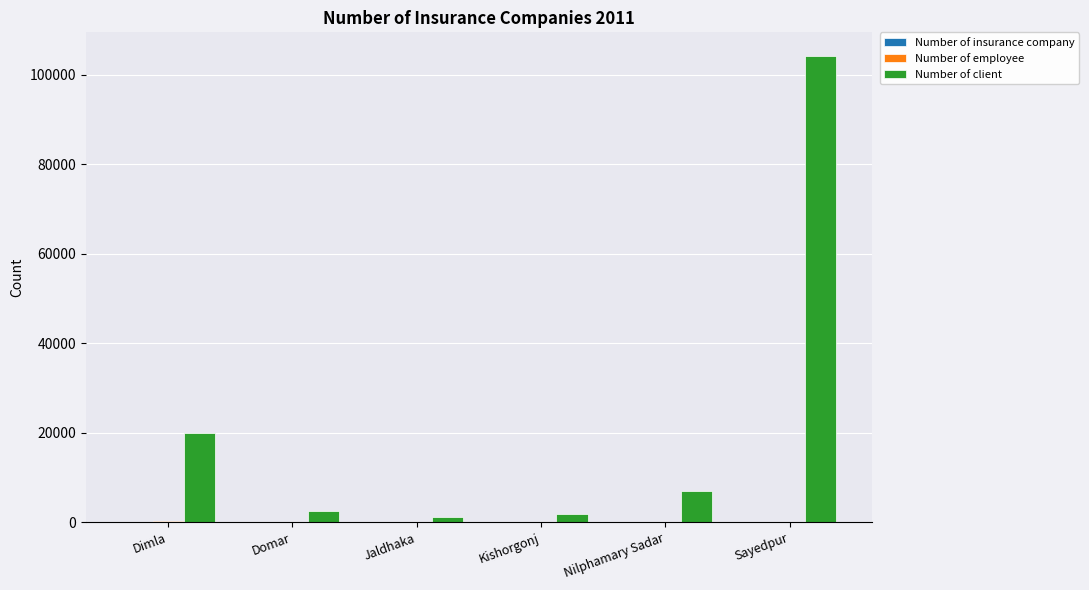

Between Dimla and Nilphamary Sadar, which series saw the biggest shift?

Number of client